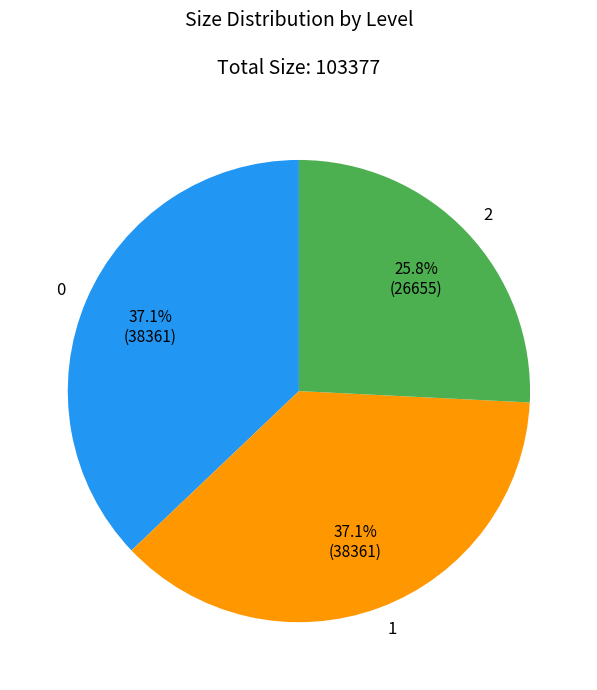

Is the sum of 2 and 1 greater than half?

Yes